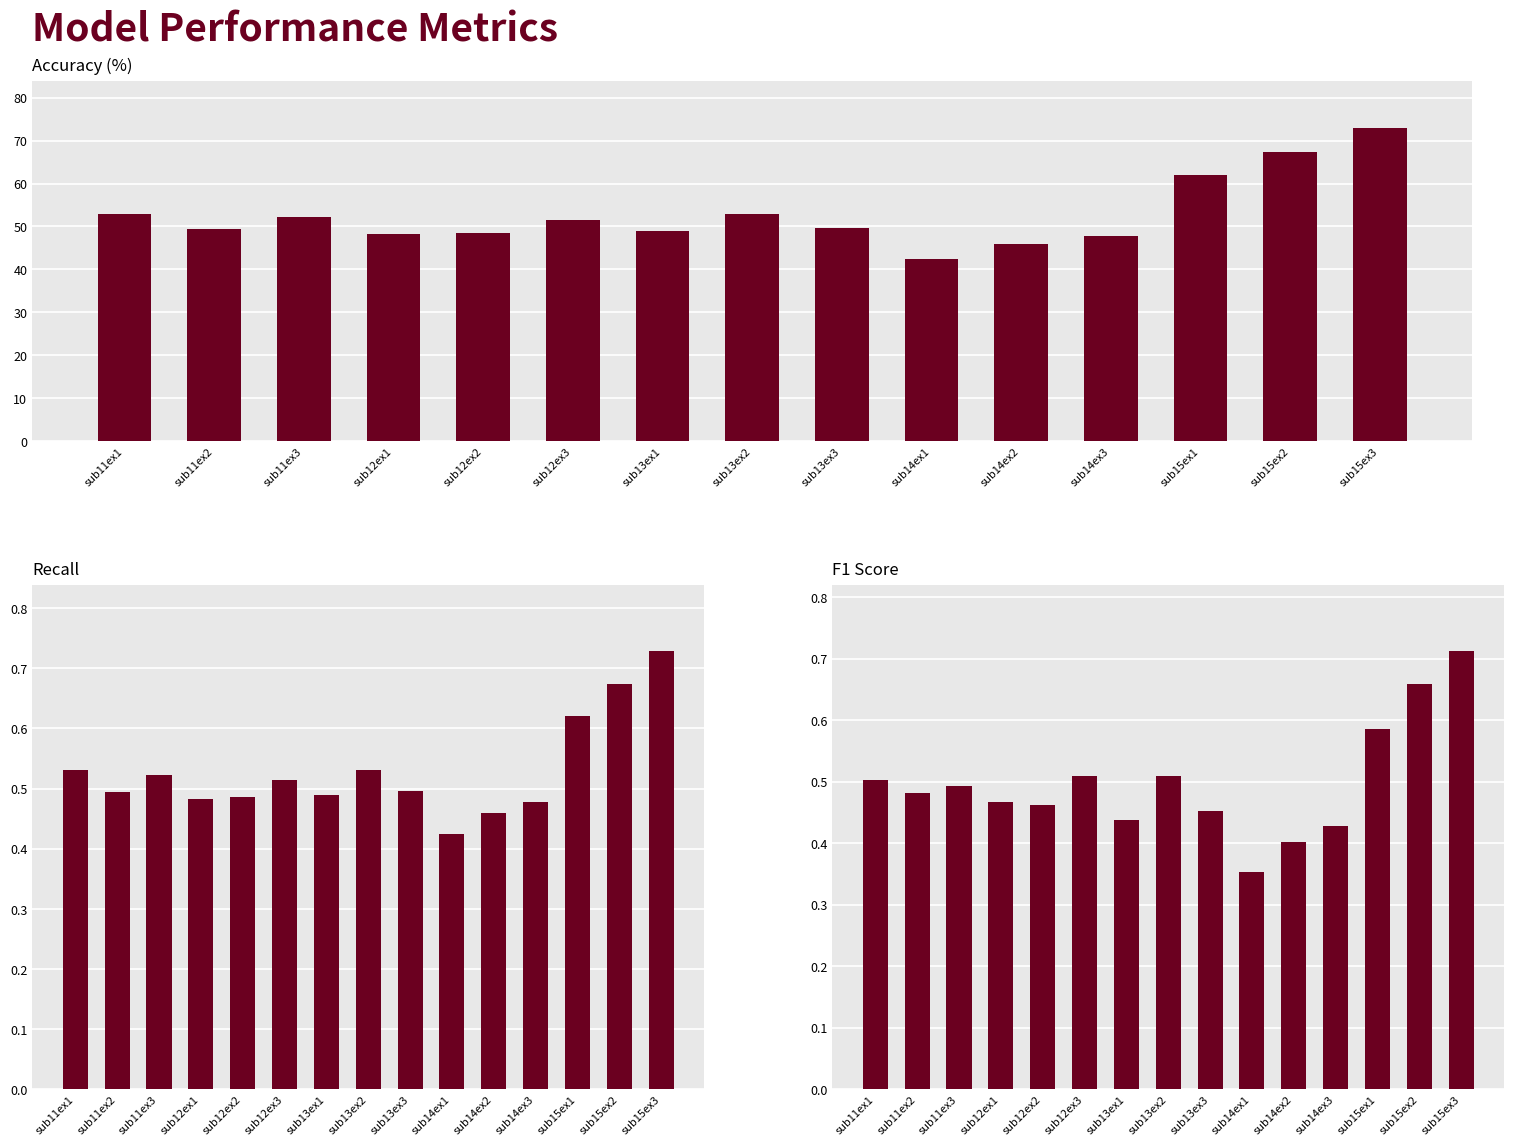

At how many categories does at least one series exceed 50?

7